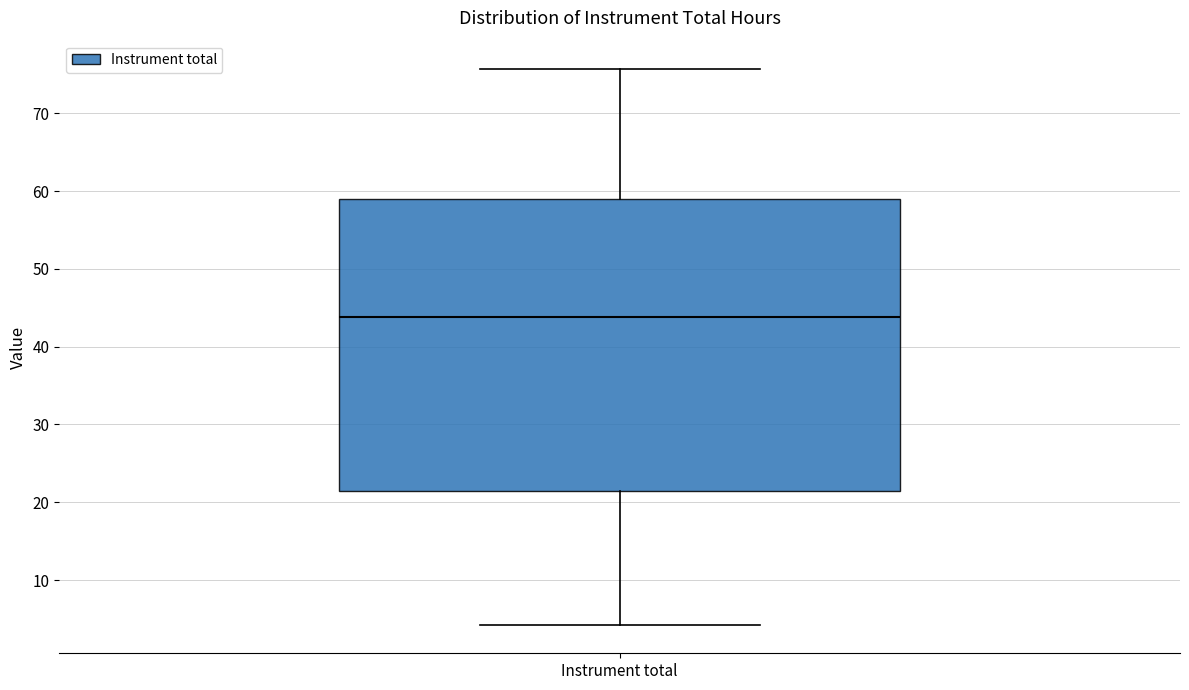

Transcribe this box plot: give where the median line is, the range the box spans, and where the two whiskers end, as read against the y-axis. The values are not printed on the chart, so give them approximately, as read against the axis.

median 44, box 21 to 59, whiskers 4 to 76